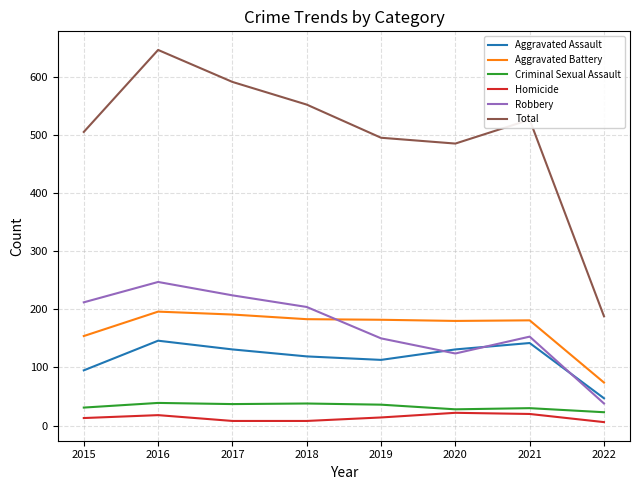

What is the sum of the Robbery values at 2020 and 2018?

328